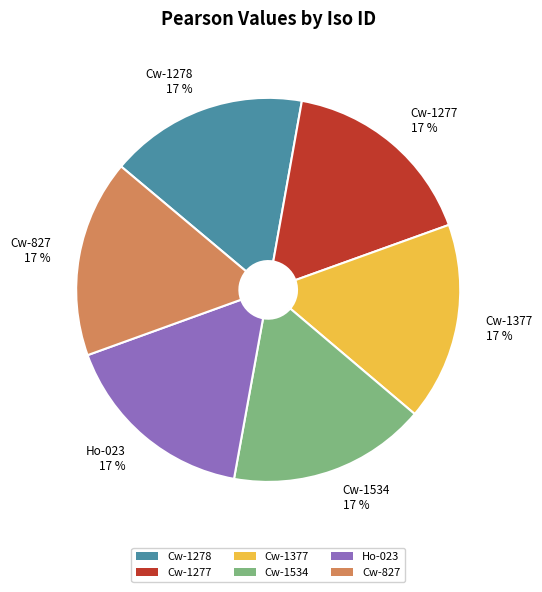

Do Cw-827 and Cw-1278 together represent more than half of the pie?

No